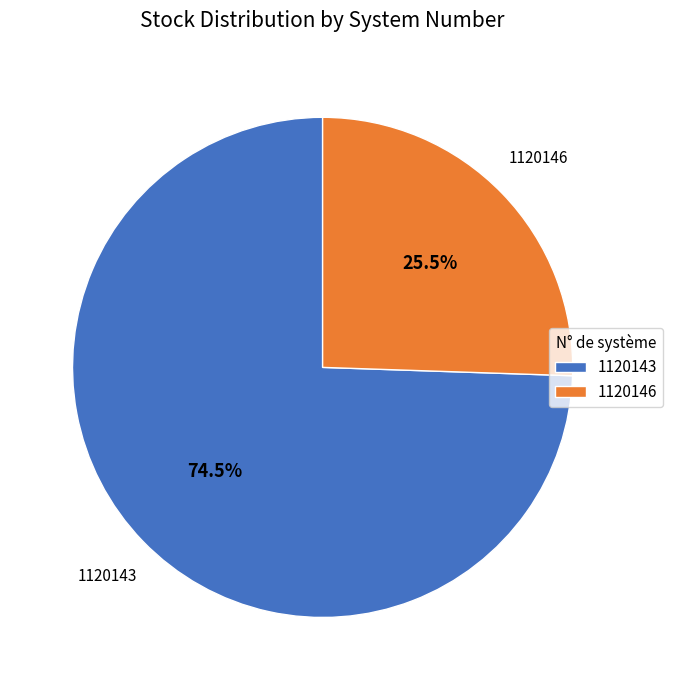

Which has a higher value, 1120143 or 1120146?

1120143